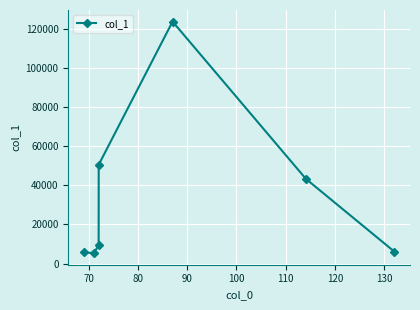

What is the smallest value displayed?

5341.8